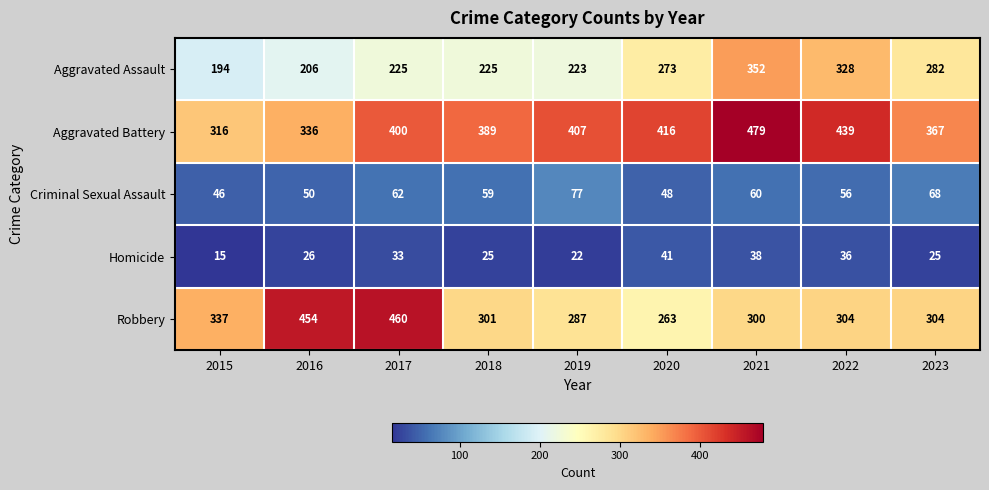

Is it true that Criminal Sexual Assault equals 29 at 2018?

False